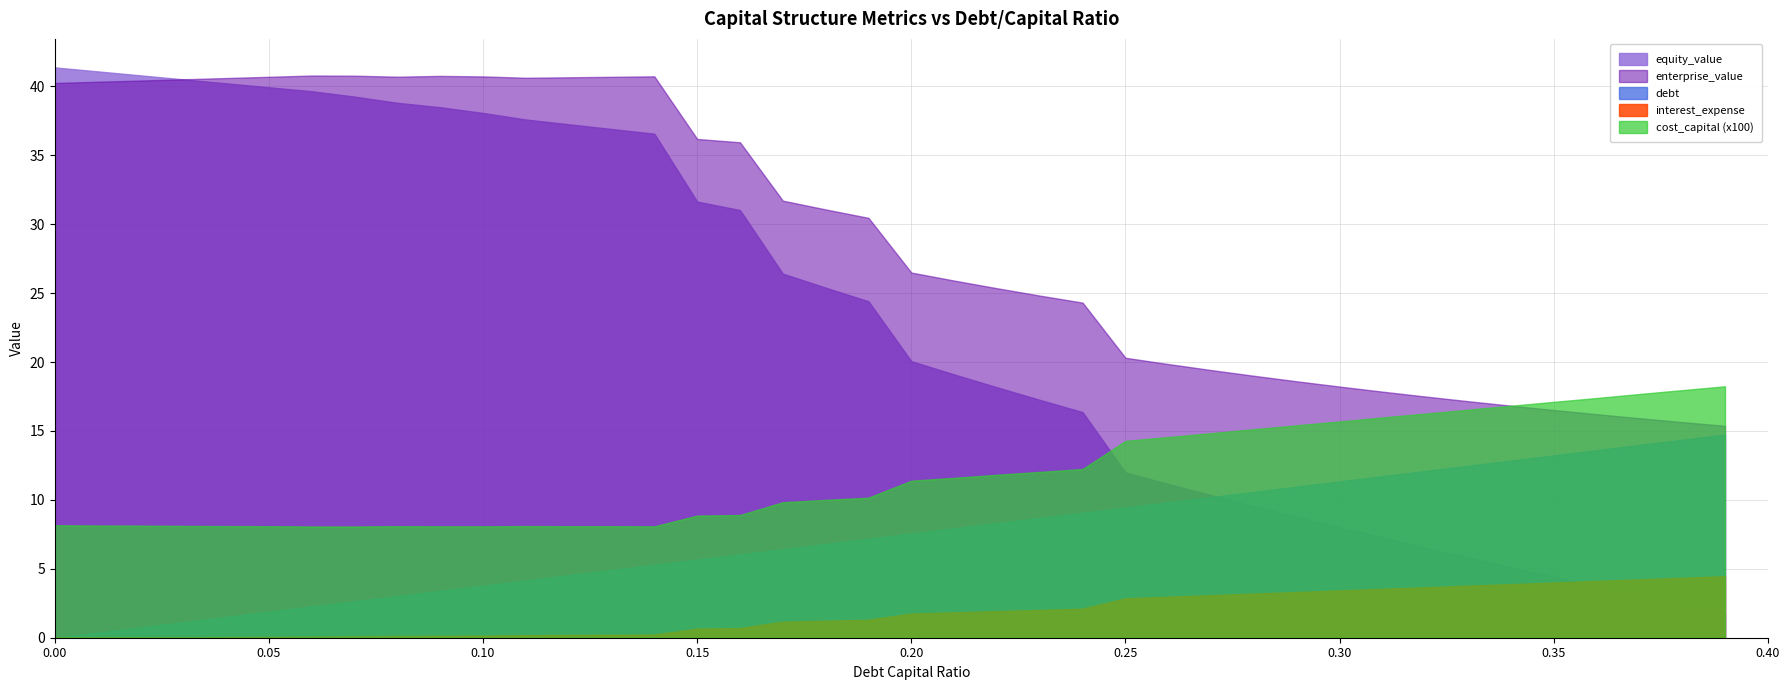

Is the value of equity_value at 0.1 greater than the value of enterprise_value at 0.01?

No